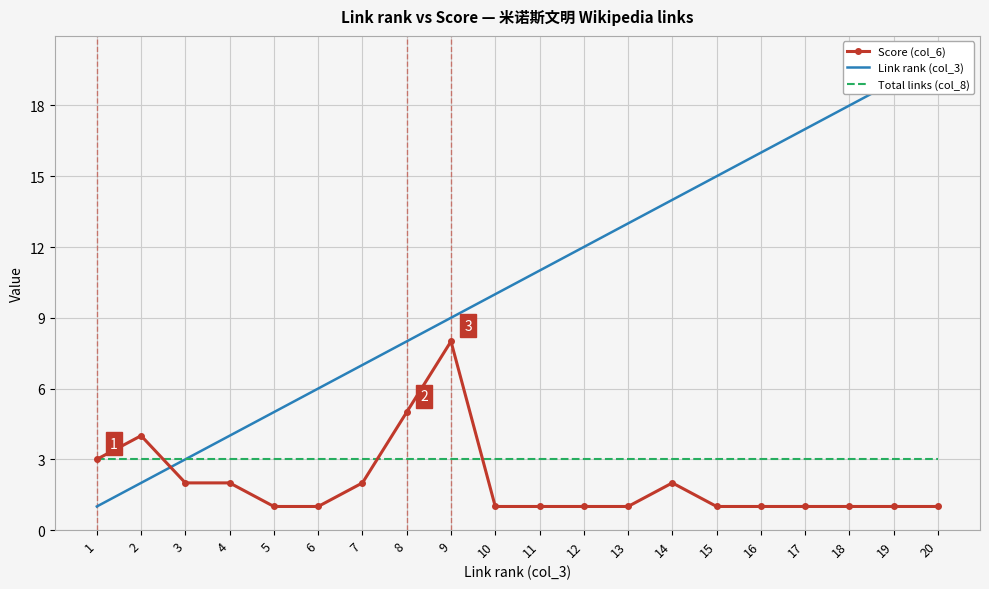

Where is the first local maximum for Score (col_6)?

2